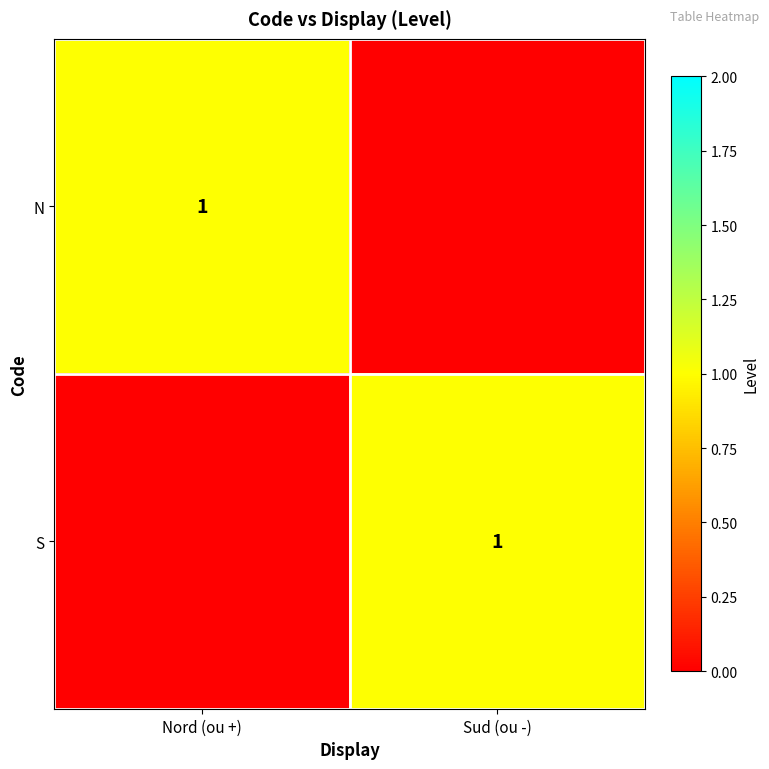

Which category has the highest value across all series?

Nord (ou +)